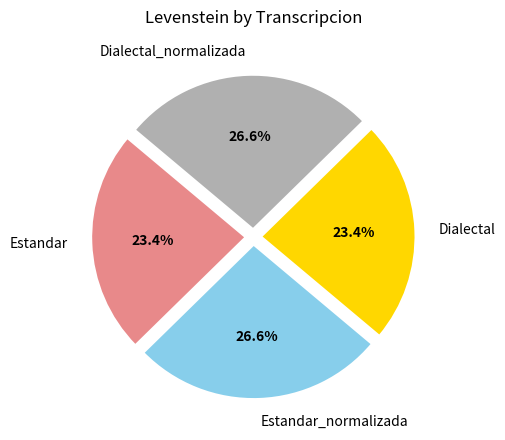

To the nearest percent, what portion does Estandar represent?

23%